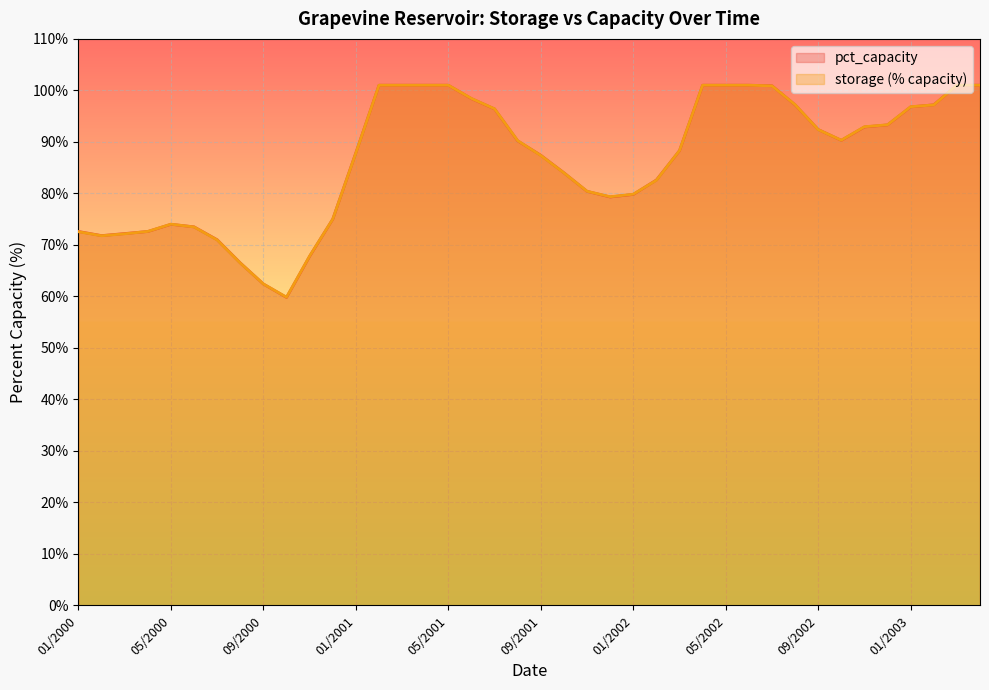

True or false: storage_normalized has a value of 128.7 at 02/2000.

False